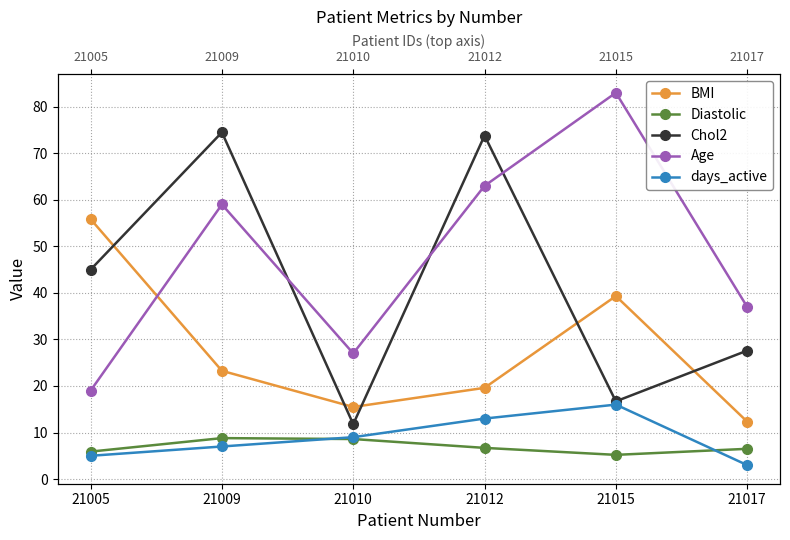

List the series in order of their peak value, lowest first.

Diastolic, days_active, BMI, Chol2, Age